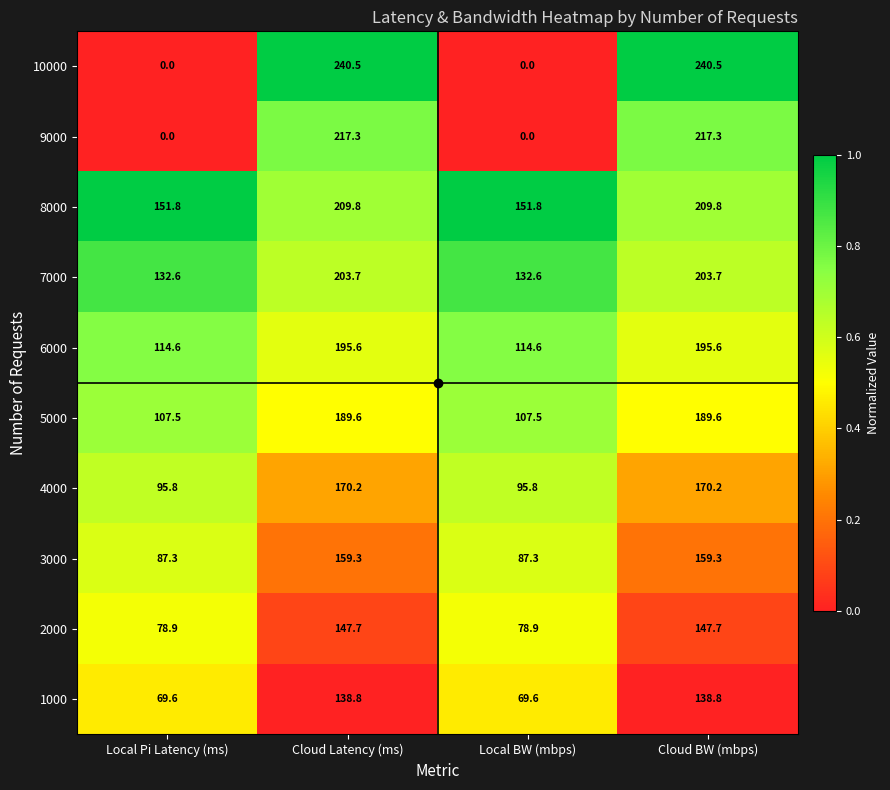

At Cloud Latency (ms), list the series in order from largest to smallest.

10000, 9000, 8000, 7000, 6000, 5000, 4000, 3000, 2000, 1000